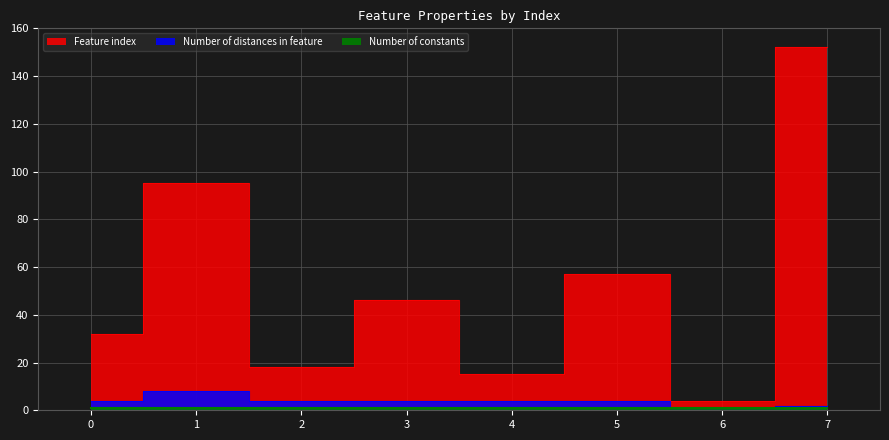

What is the lowest value of the Feature index series?

4